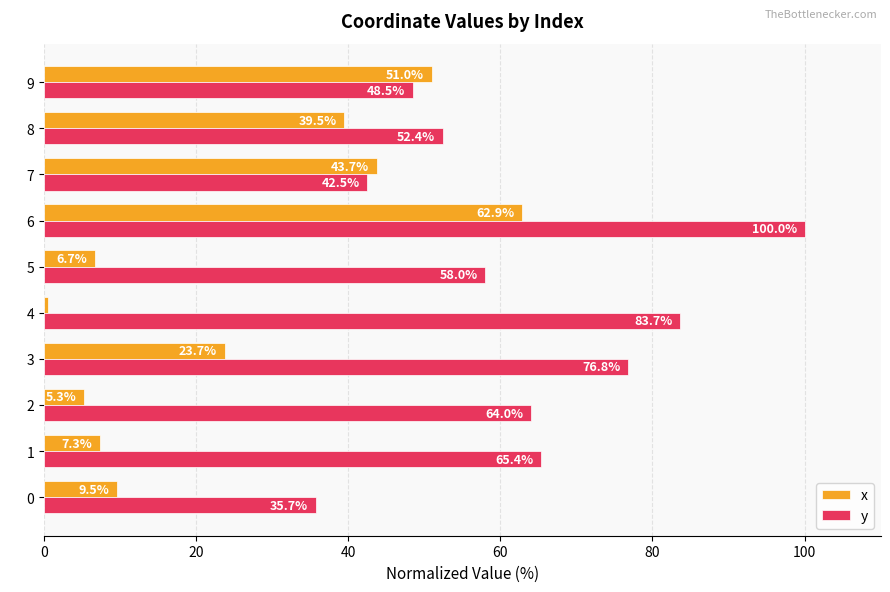

What is the spread (max minus min) of values at 7?

1.2